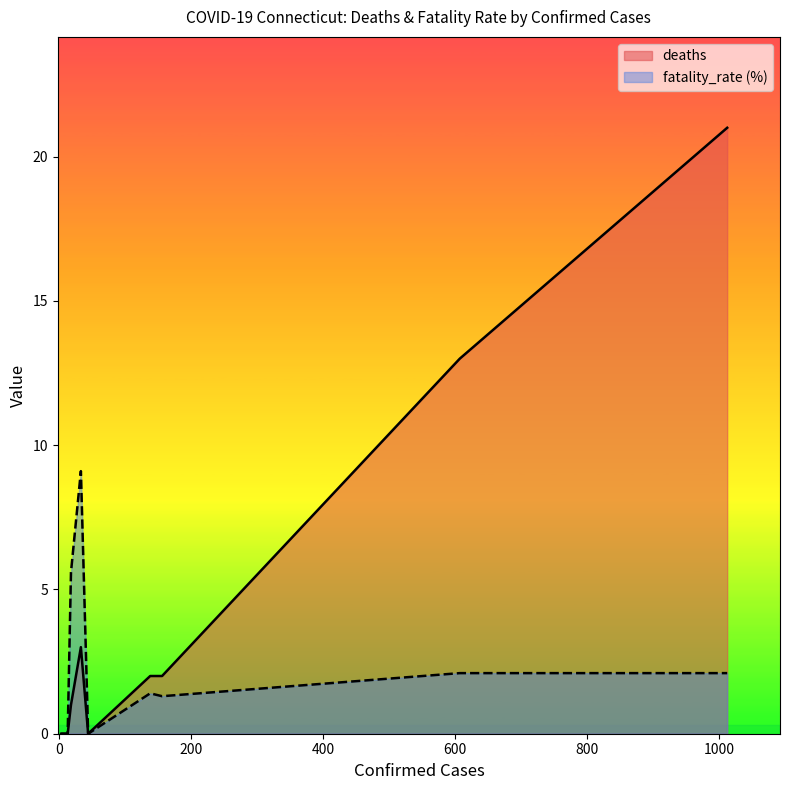

What is the sum of all deaths values?

42.0